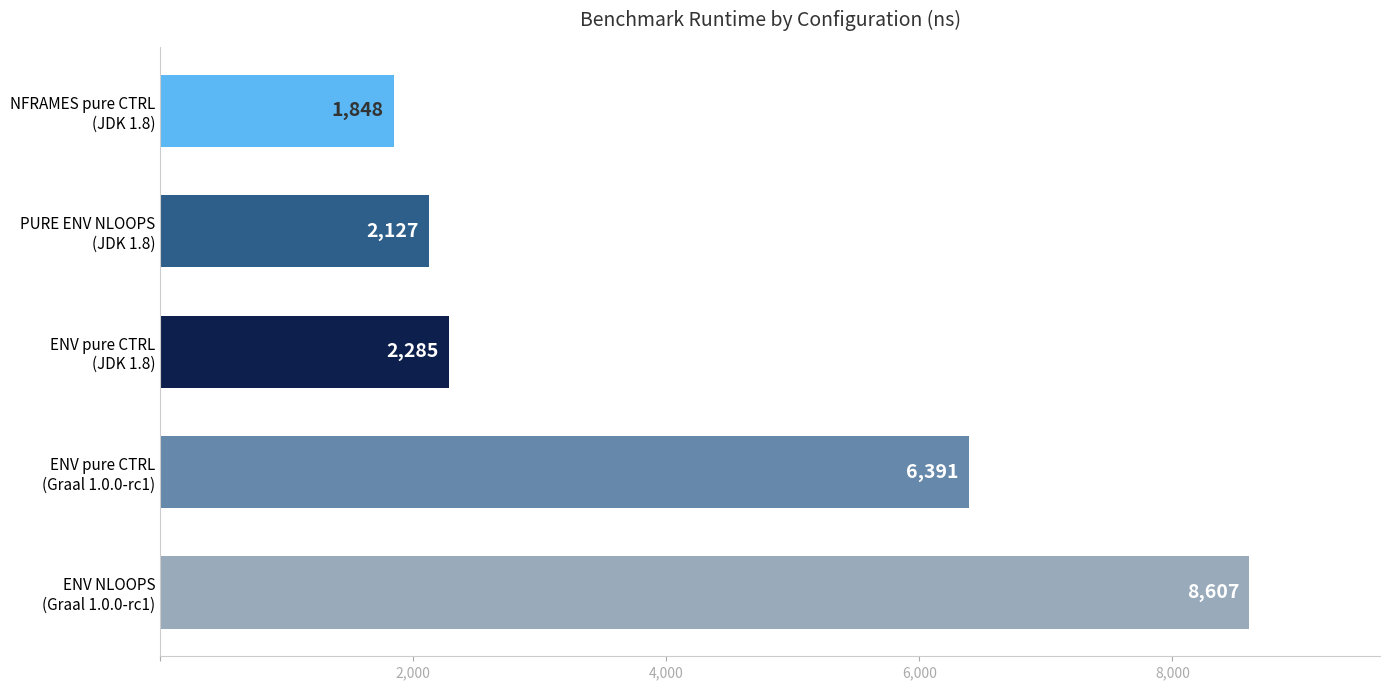

What is the average value?

4252